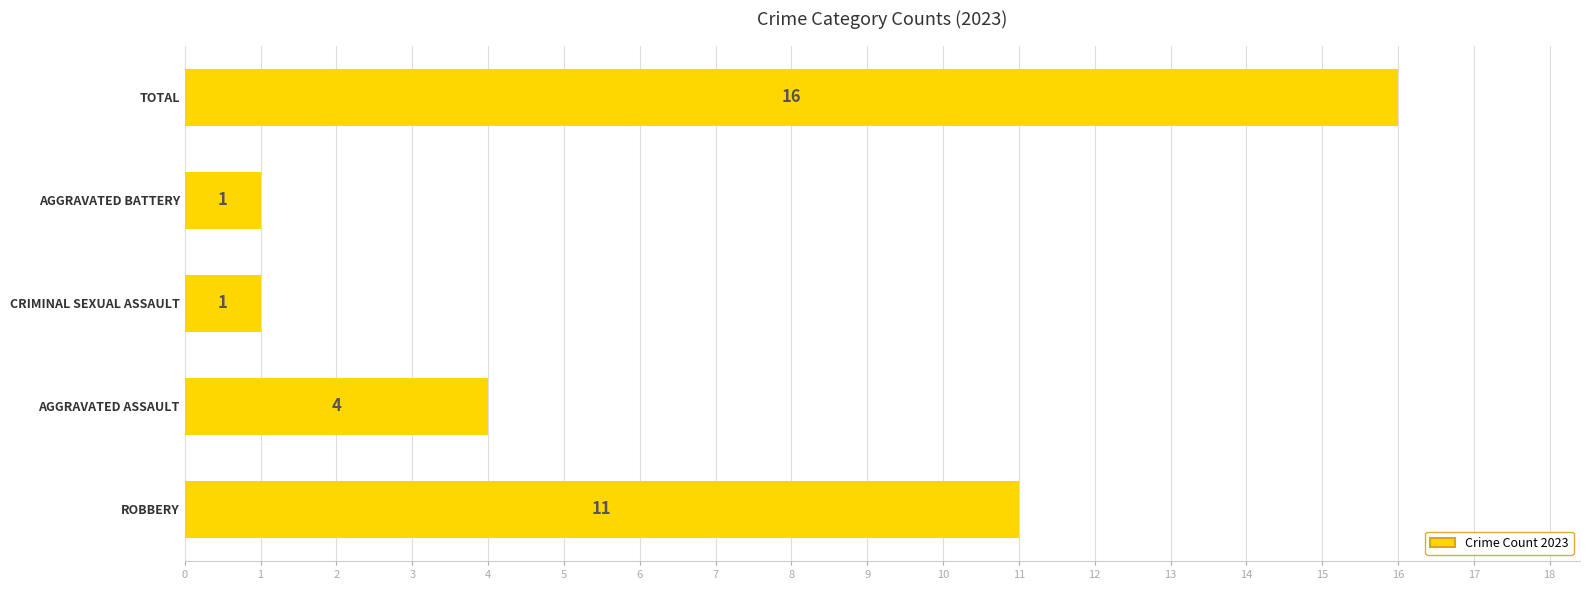

What is the change in value from ROBBERY to TOTAL?

+5